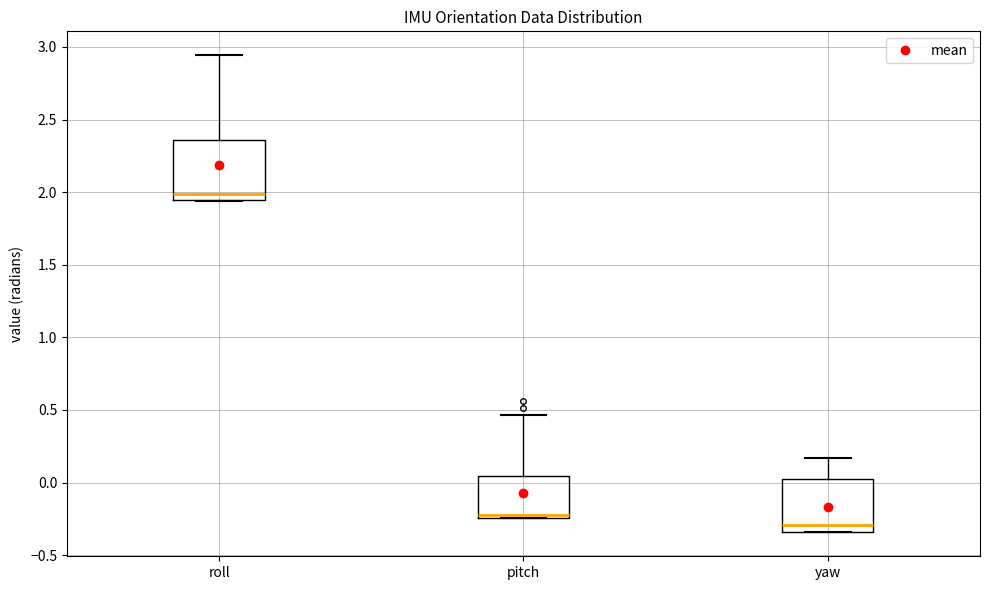

Where does the median line of the box for pitch sit on the y-axis? The values are not printed on the chart, so give them approximately, as read against the axis.

-0.20